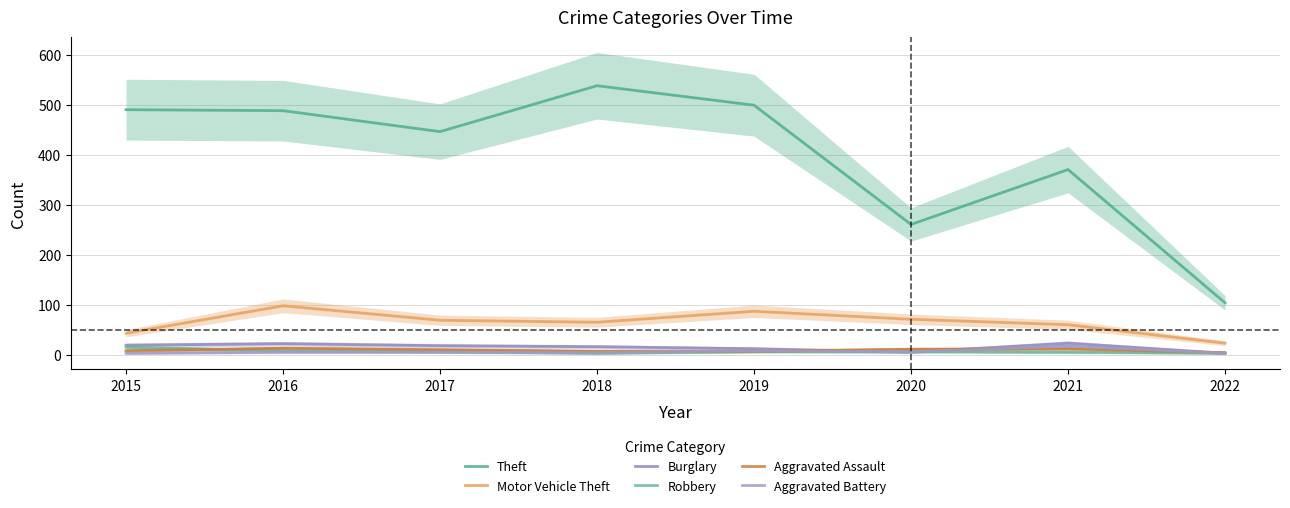

The value of Aggravated Battery at 2021 is 26. True or false?

False